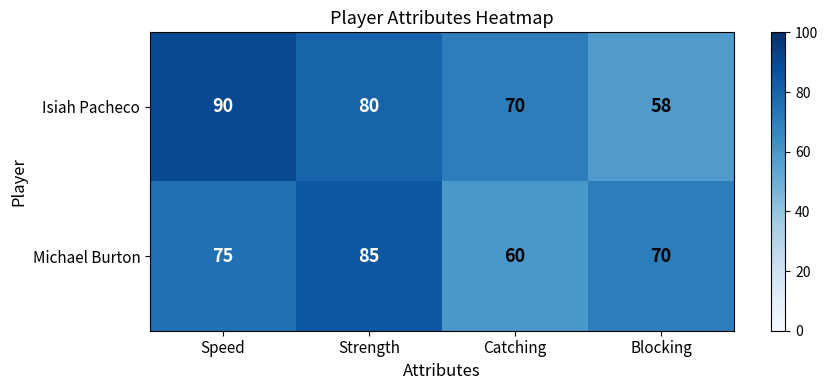

What is the difference between the Isiah Pacheco values at Blocking and Strength?

22